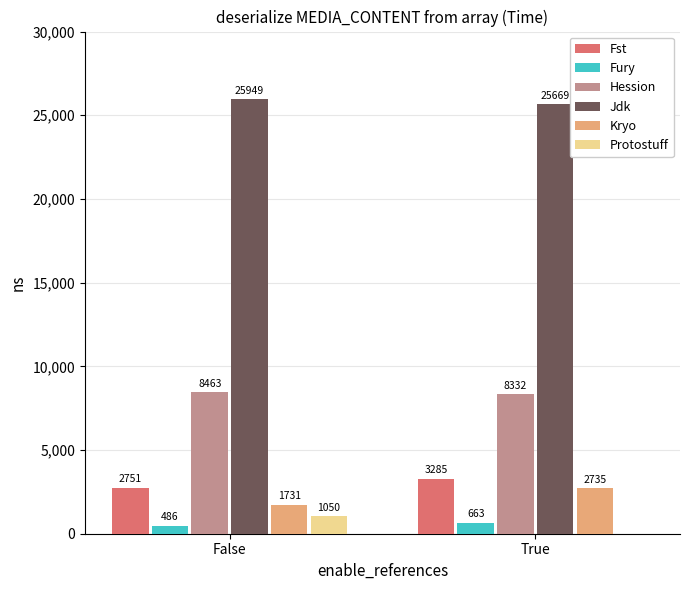

Is it true that Jdk equals 6467 at True?

False